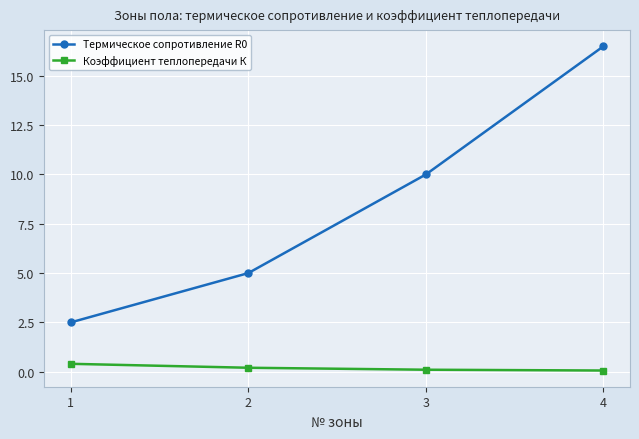

Which series has the largest total across all categories?

Термическое сопротивление R0